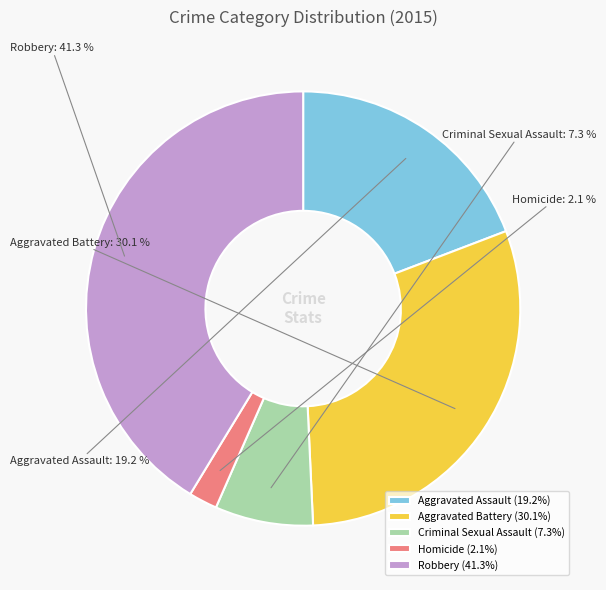

How many segments does this pie chart have?

5